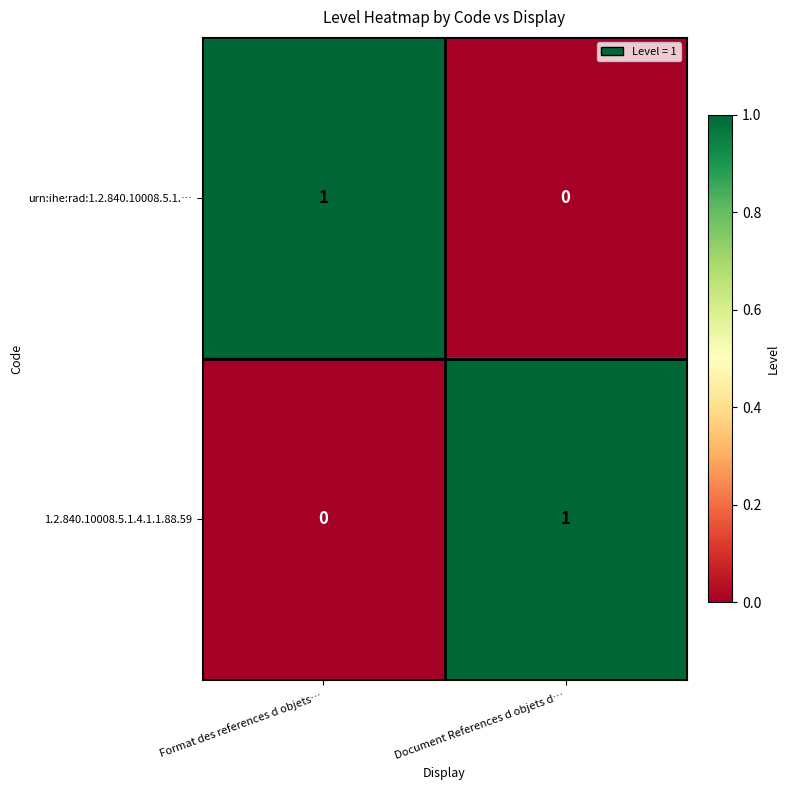

At Format des references d objets…, list the series in order from largest to smallest.

urn:ihe:rad:1.2.840.10008.5.1.…, 1.2.840.10008.5.1.4.1.1.88.59